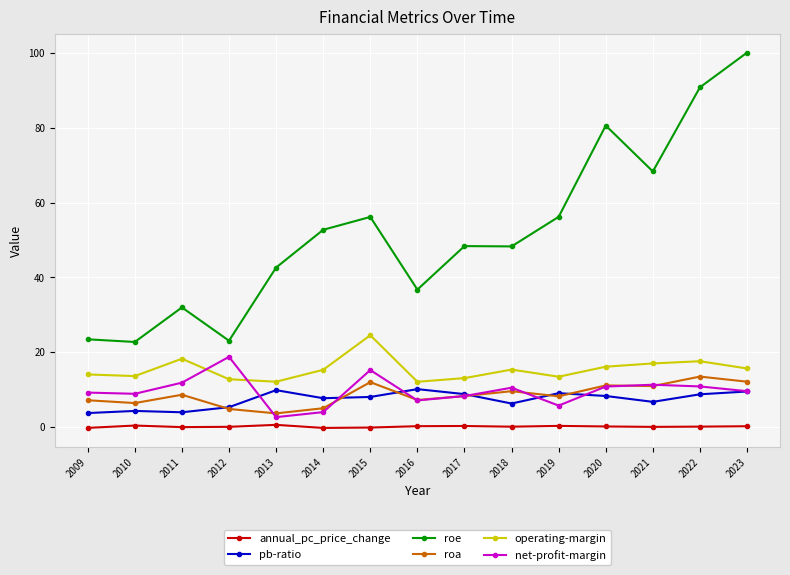

How many data points does each series have?

15